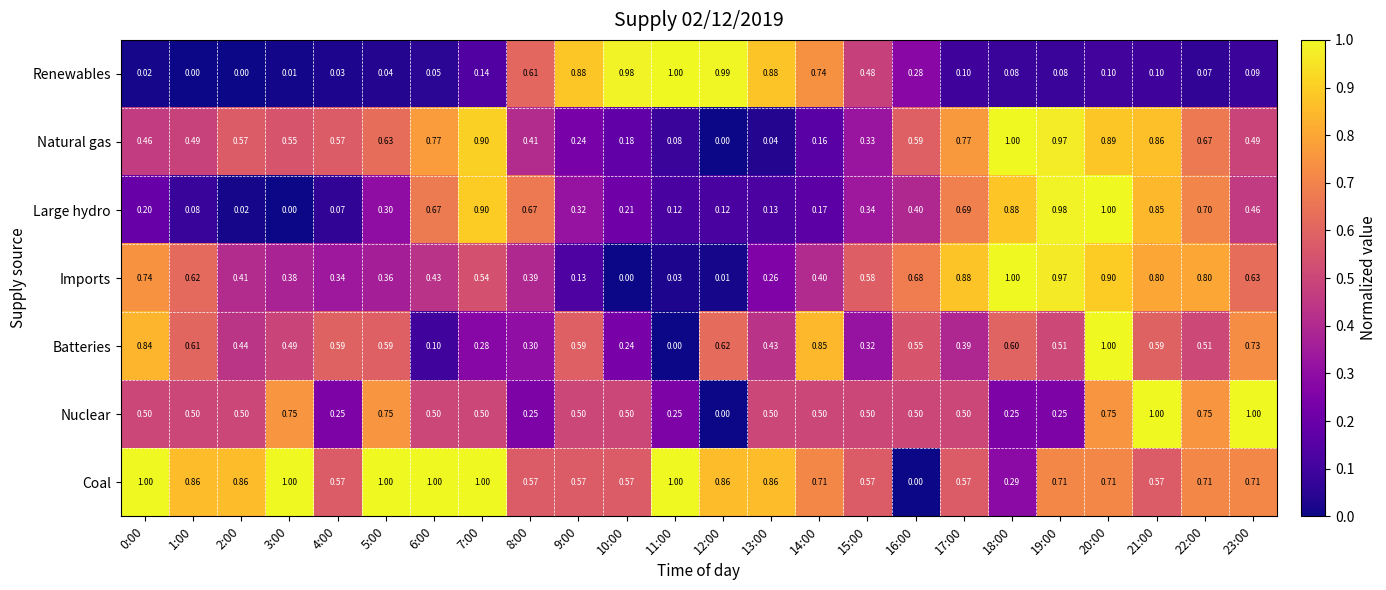

Which series has the largest total across all categories?

Coal